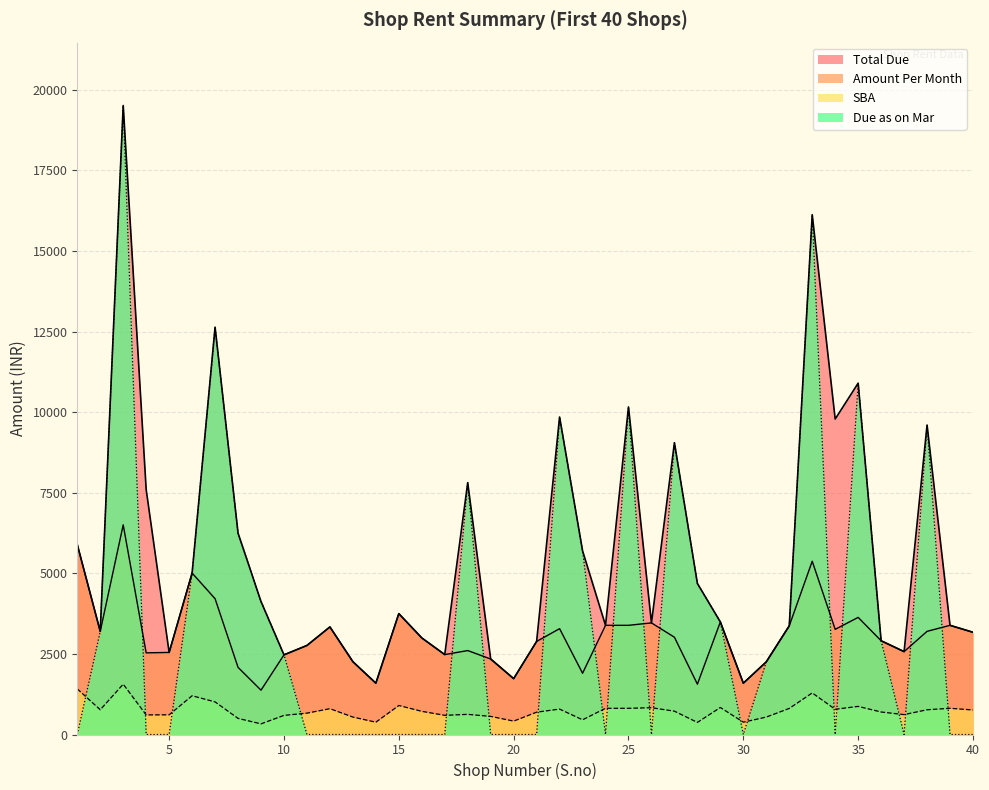

List the labels in order of Due as on Mar value, smallest first.

1, 4, 5, 11, 12, 13, 14, 15, 16, 17, 19, 20, 21, 24, 26, 30, 34, 37, 39, 40, 31, 10, 36, 2, 32, 29, 9, 28, 6, 23, 8, 18, 27, 38, 22, 25, 35, 7, 33, 3